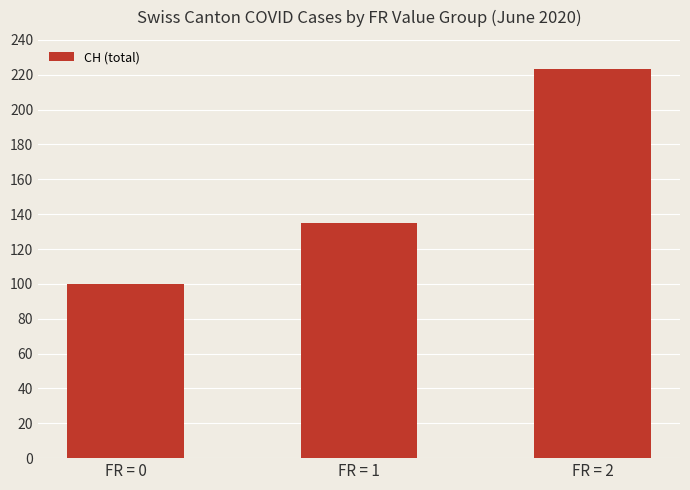

What is the average value?

152.8